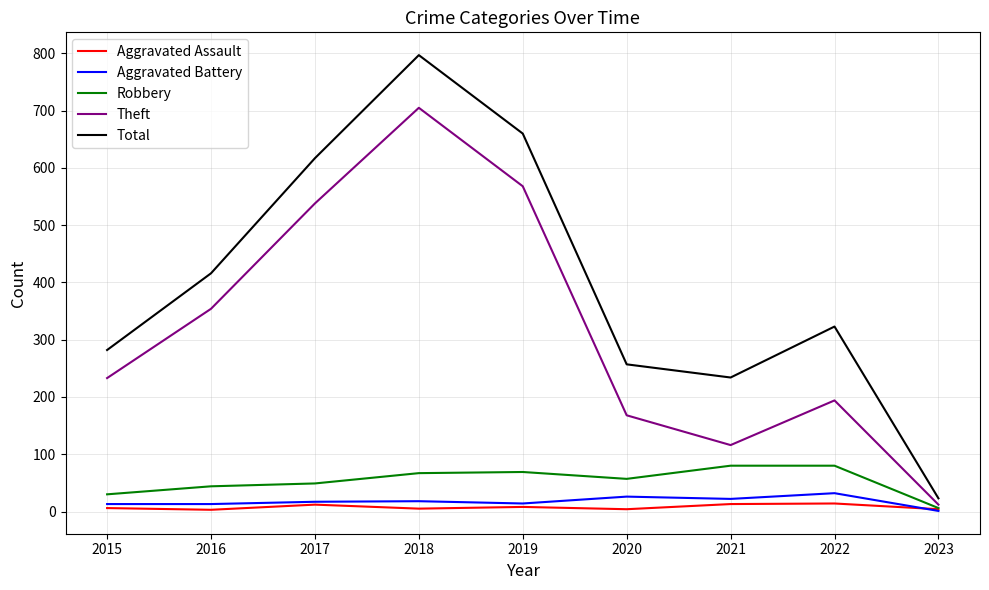

True or false: Theft and Aggravated Assault intersect in this chart.

False